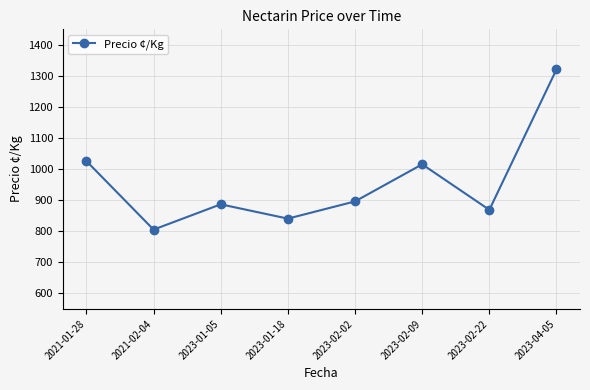

Where is the first local minimum?

2021-02-04